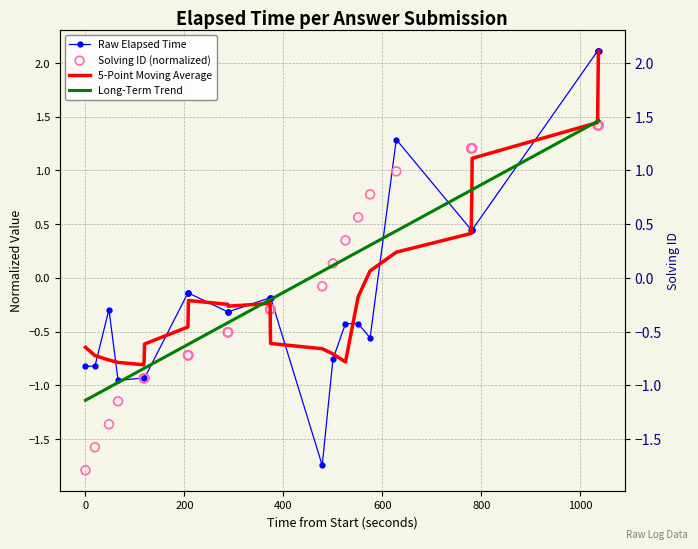

Which series reaches the maximum Y coordinate?

Raw Elapsed Time